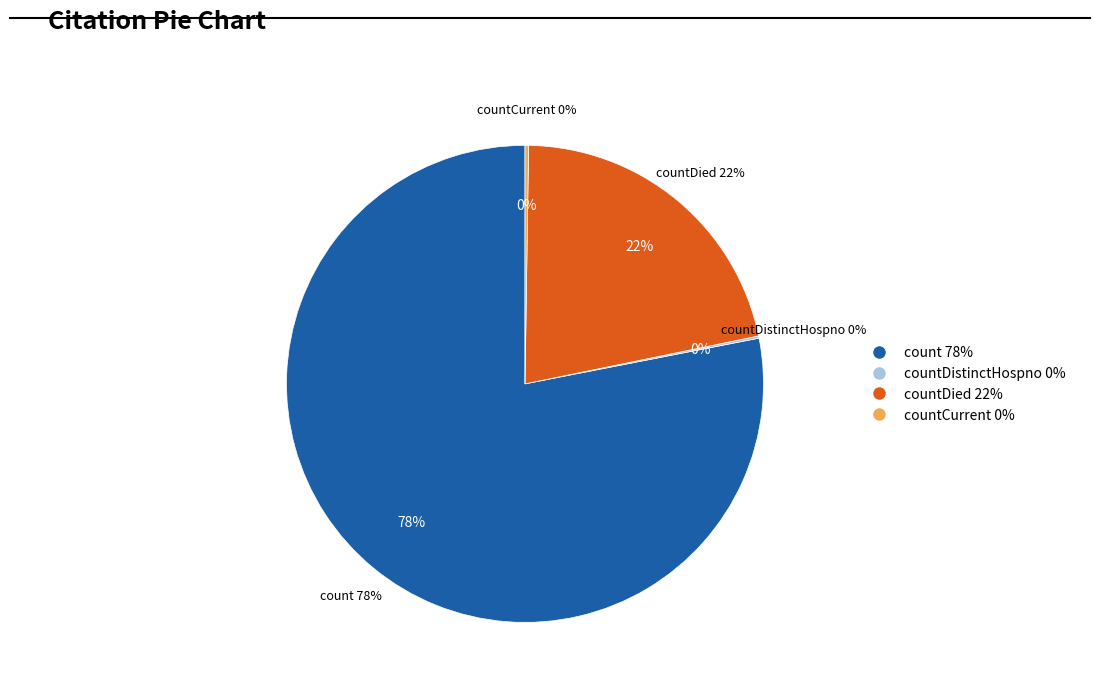

Combined, what portion of the pie is countDied and countDistinctHospno?

21.7%